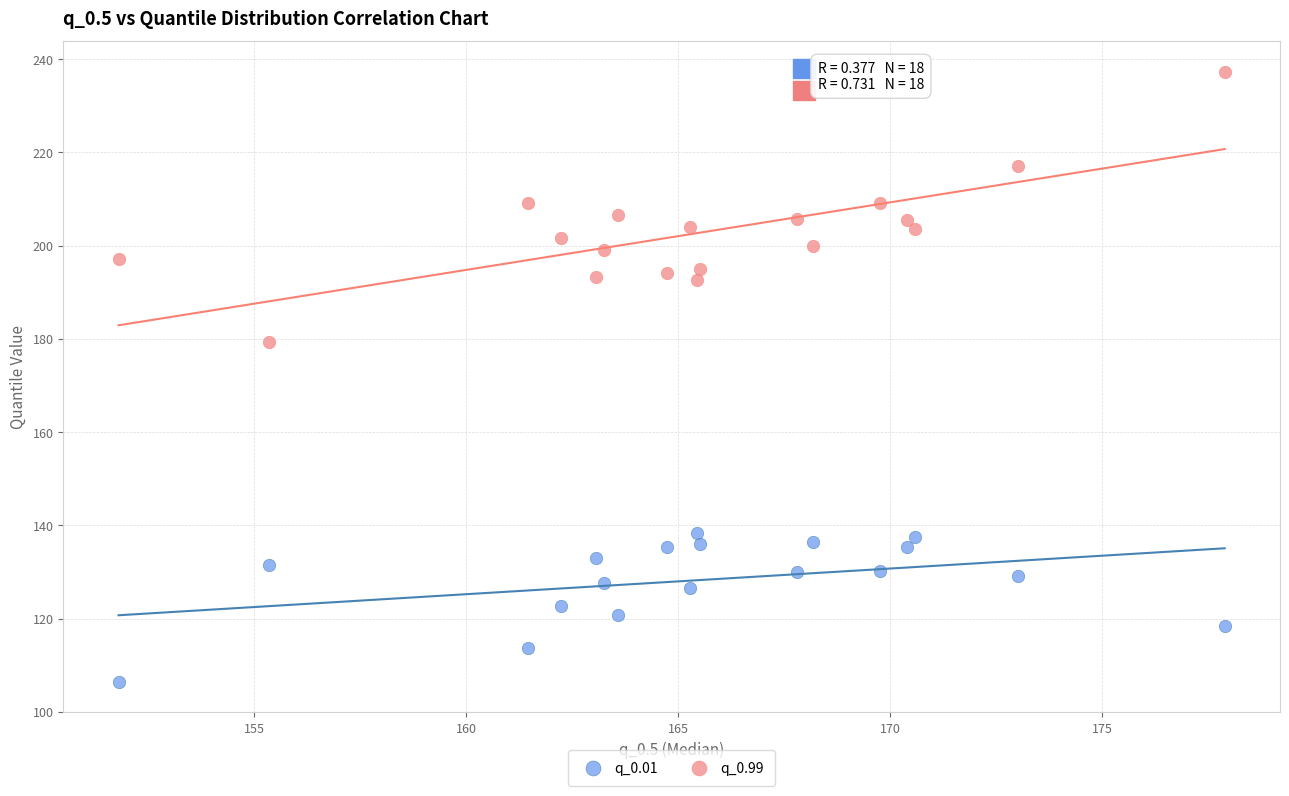

Which series contains the highest Y value?

q_0.99